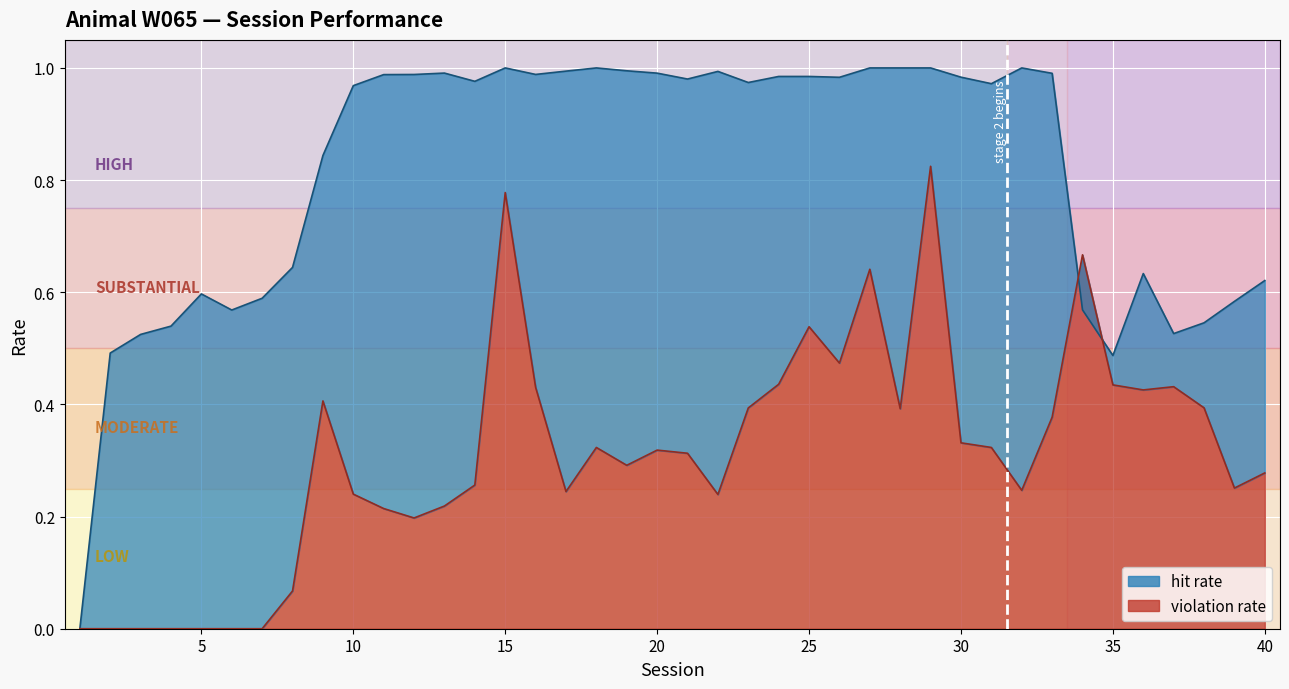

At which category does the chart reach its peak across all series?

15